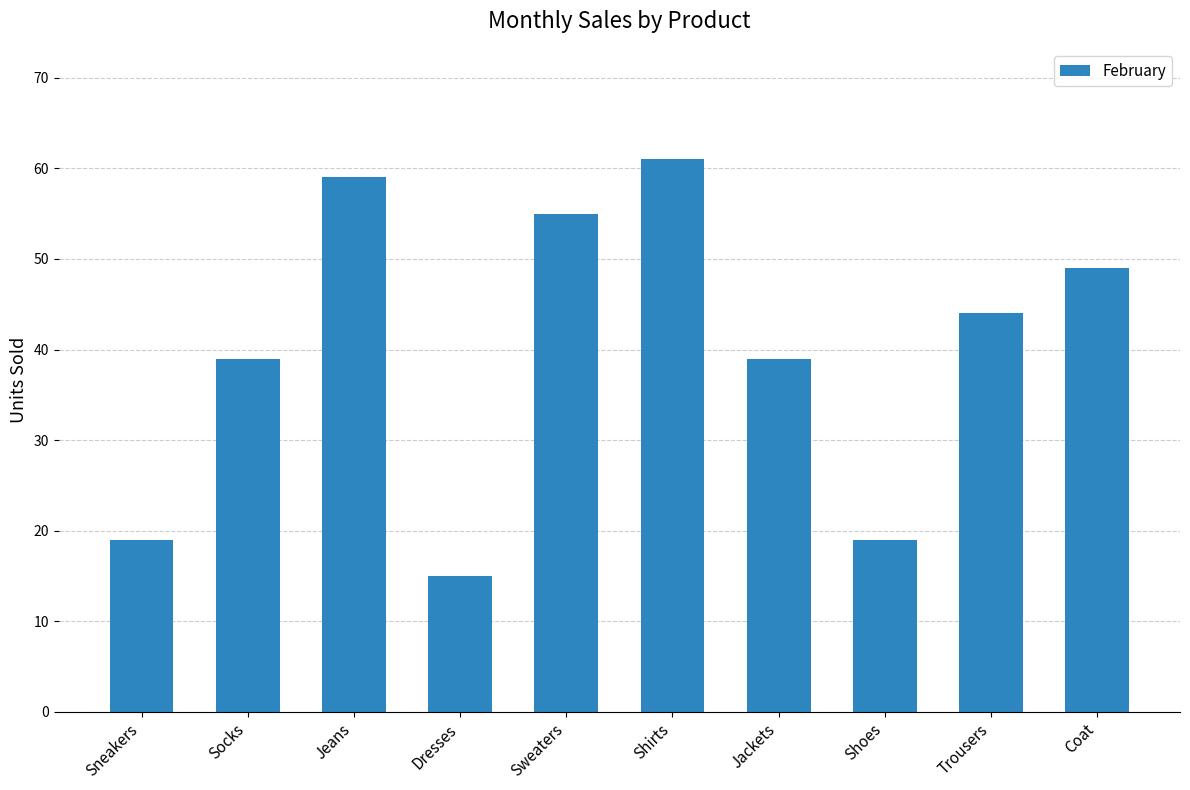

What is the change in value from Trousers to Coat?

+5